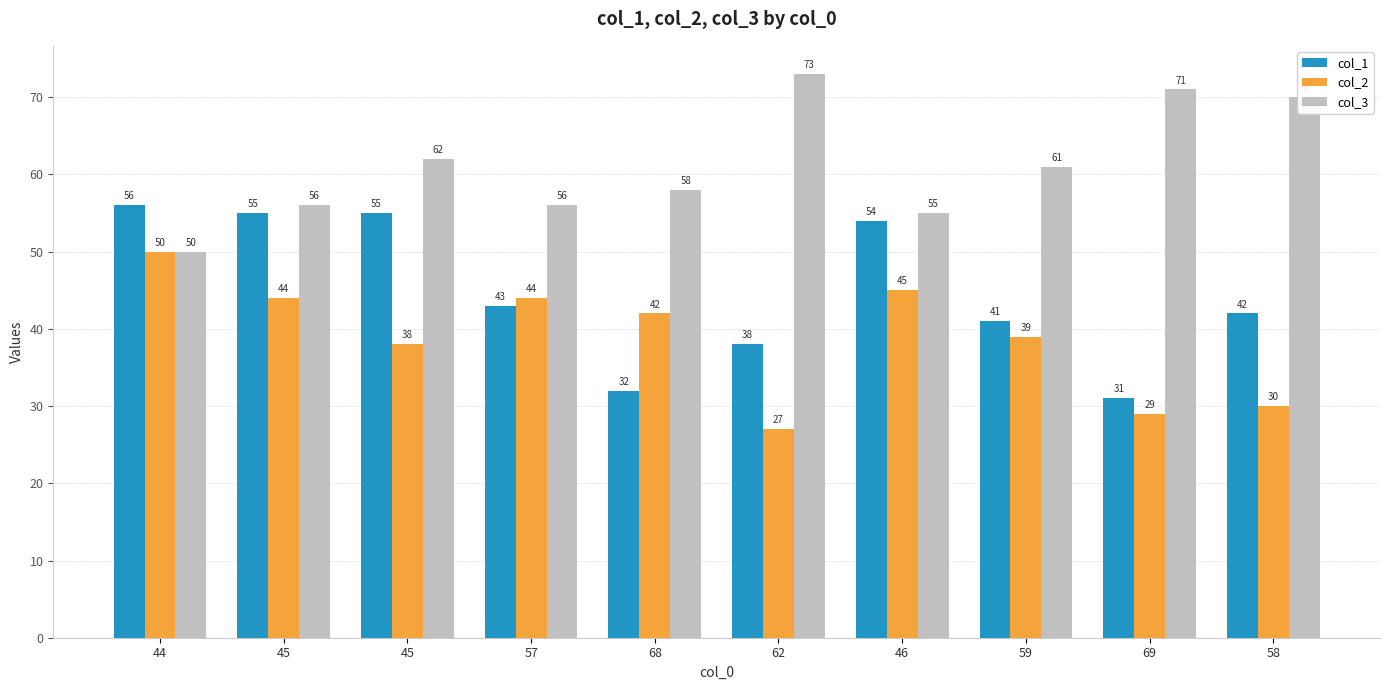

What is the sum of the col_1 values at 58 and 62?

80